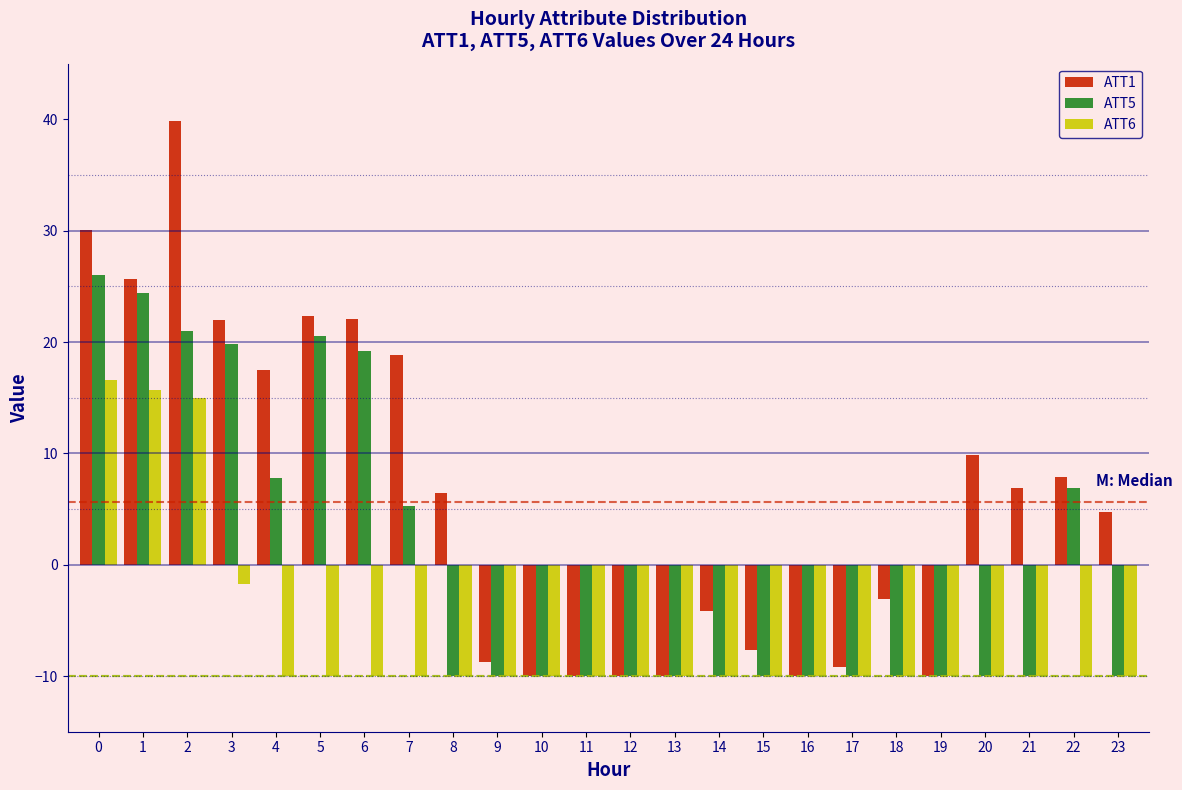

What is the maximum value for ATT5?

26.0